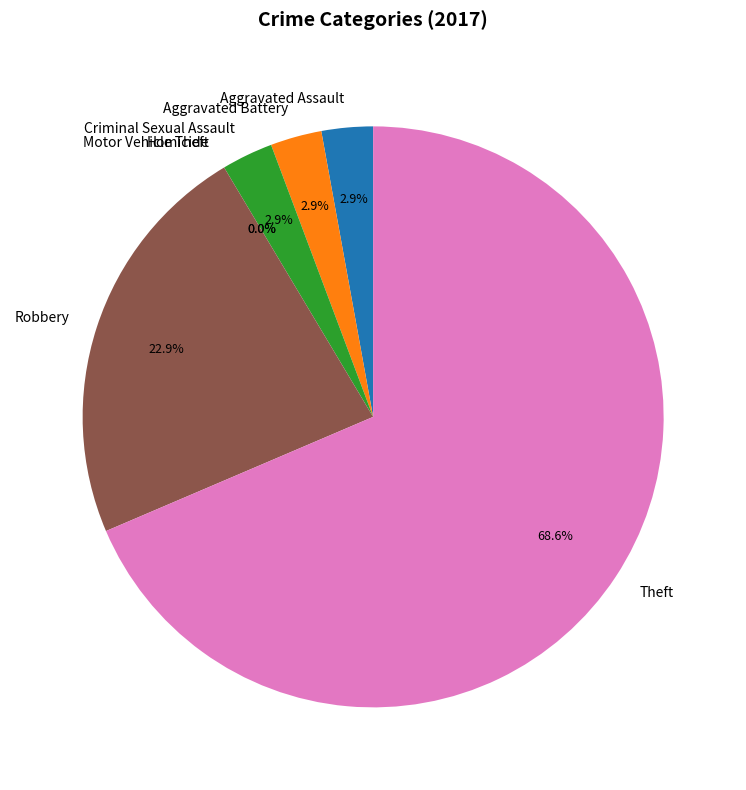

How many segments does this pie chart have?

7